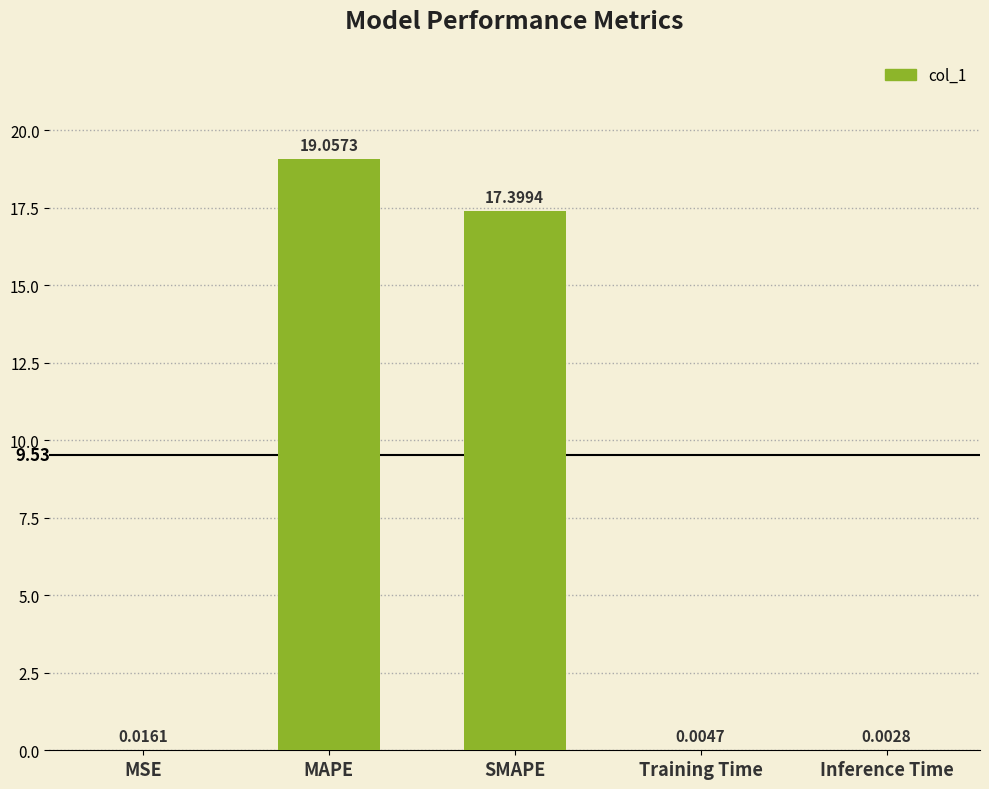

What is the sum of all values?

36.5